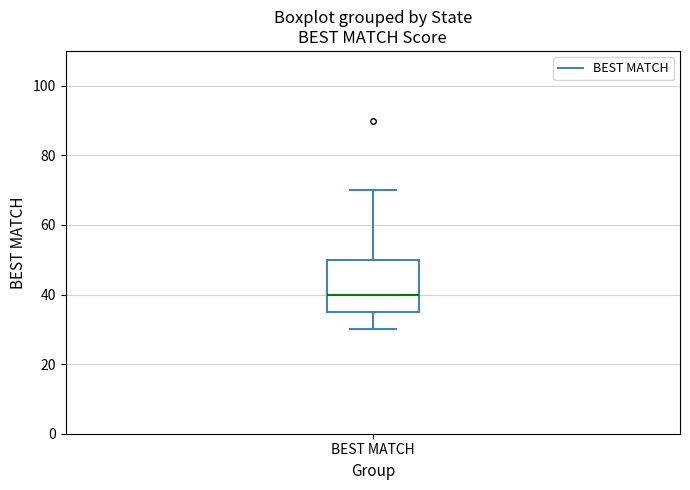

Where is the upper edge of the box for BEST MATCH on the y-axis? The values are not printed on the chart, so give them approximately, as read against the axis.

50